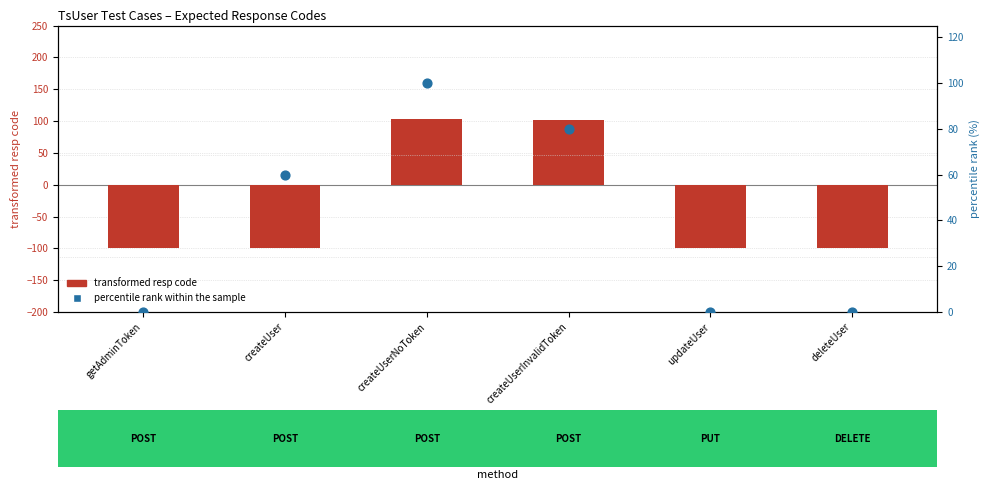

What is the total value across all series at getAdminToken?

-100